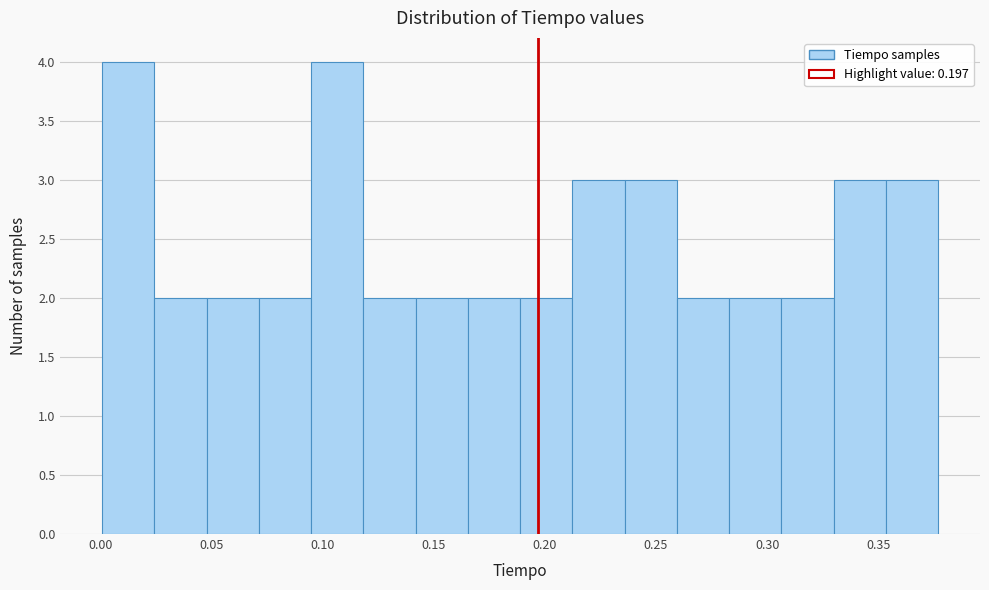

Reading left to right, list every bar in this chart as the range it spans on the x-axis followed by its height. Neither the bar edges nor the heights are printed on the chart, so give them approximately, as read against the axes.

0.000 to 0.025: 4
0.025 to 0.050: 2
0.050 to 0.070: 2
0.070 to 0.095: 2
0.095 to 0.120: 4
0.120 to 0.140: 2
0.140 to 0.165: 2
0.165 to 0.190: 2
0.190 to 0.210: 2
0.210 to 0.235: 3
0.235 to 0.260: 3
0.260 to 0.285: 2
0.285 to 0.305: 2
0.305 to 0.330: 2
0.330 to 0.355: 3
0.355 to 0.375: 3